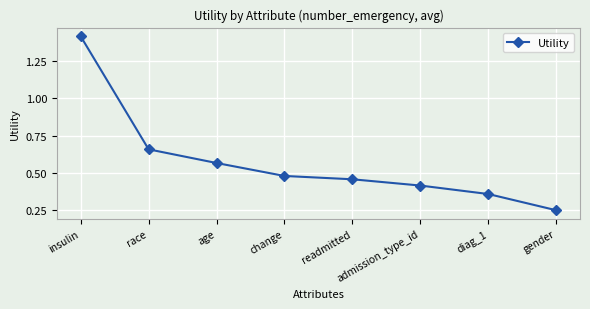

What is the change in value from admission_type_id to gender?

-0.2